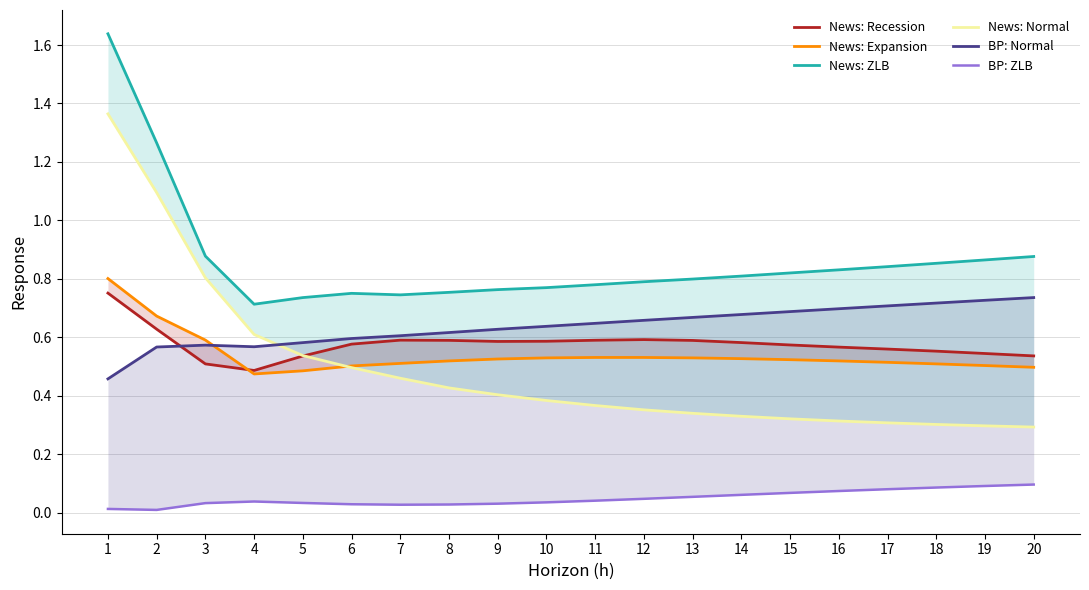

Reading left to right, transcribe all the data shown in this chart.

News: Recession: 0.8	0.6	0.5	0.5	0.5	0.6	0.6	0.6	0.6	0.6	0.6	0.6	0.6	0.6	0.6	0.6	0.6	0.6	0.5	0.5
News: Expansion: 0.8	0.7	0.6	0.5	0.5	0.5	0.5	0.5	0.5	0.5	0.5	0.5	0.5	0.5	0.5	0.5	0.5	0.5	0.5	0.5
News: ZLB: 1.6	1.3	0.9	0.7	0.7	0.8	0.7	0.8	0.8	0.8	0.8	0.8	0.8	0.8	0.8	0.8	0.8	0.9	0.9	0.9
News: Normal: 1.4	1.1	0.8	0.6	0.5	0.5	0.5	0.4	0.4	0.4	0.4	0.4	0.3	0.3	0.3	0.3	0.3	0.3	0.3	0.3
BP: Normal: 0.5	0.6	0.6	0.6	0.6	0.6	0.6	0.6	0.6	0.6	0.6	0.7	0.7	0.7	0.7	0.7	0.7	0.7	0.7	0.7
BP: ZLB: 0.0	0.0	0.0	0.0	0.0	0.0	0.0	0.0	0.0	0.0	0.0	0.0	0.1	0.1	0.1	0.1	0.1	0.1	0.1	0.1